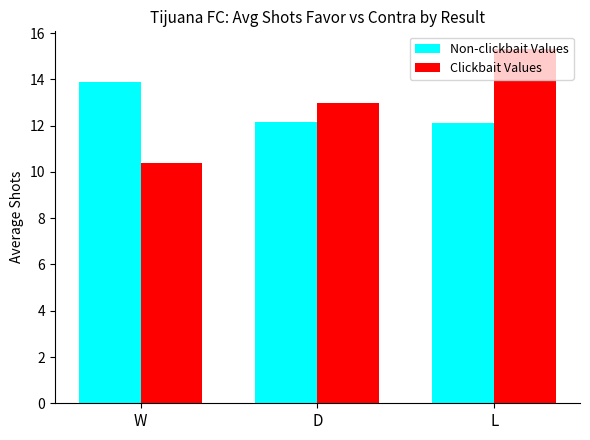

Which category has the highest value in the Clickbait Values series?

L